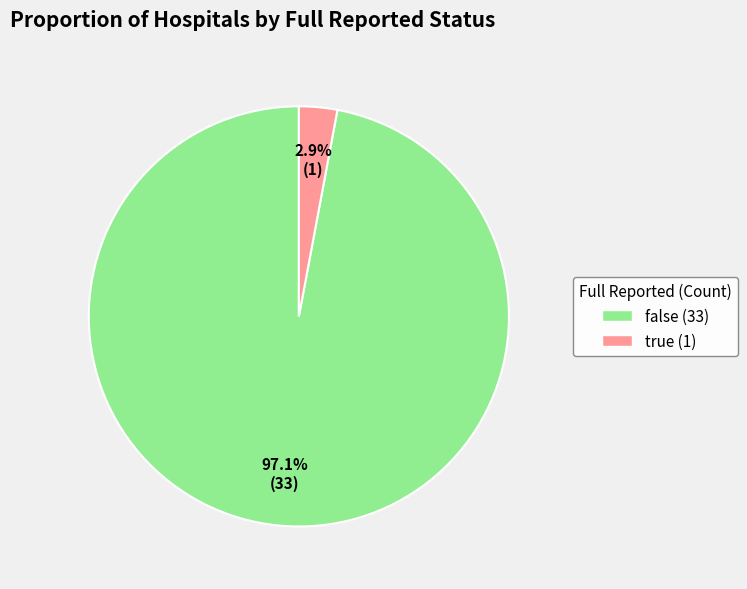

What is the total percentage of false and true?

100.0%